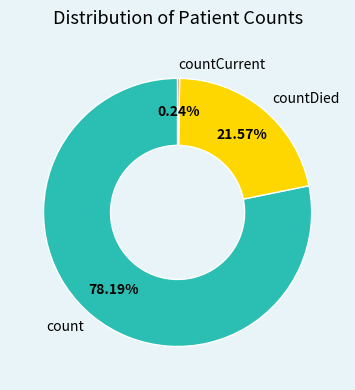

Which has a higher value, count or countDied?

count